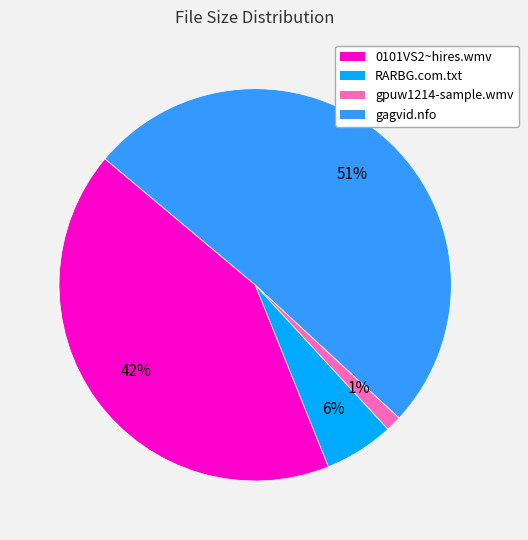

To the nearest percent, what is the average slice percentage?

25%